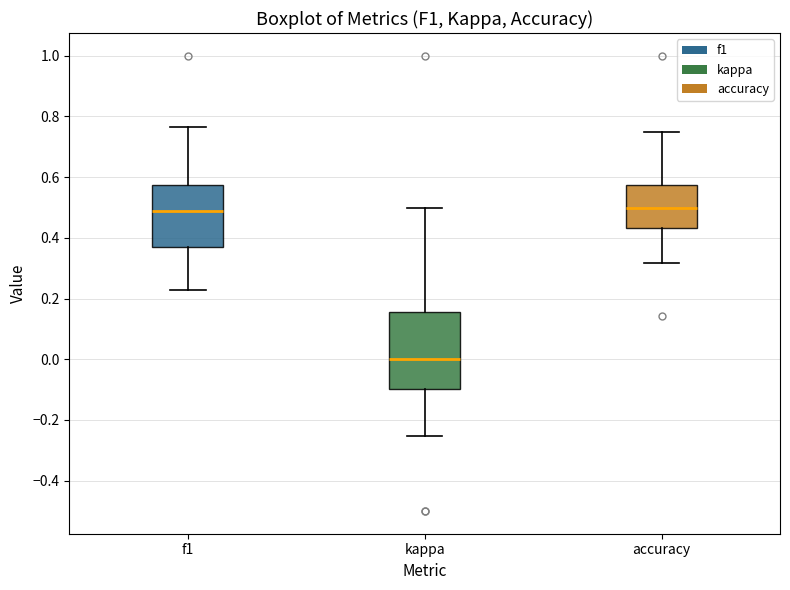

Which box is the tallest, from its lower edge to its upper edge?

kappa